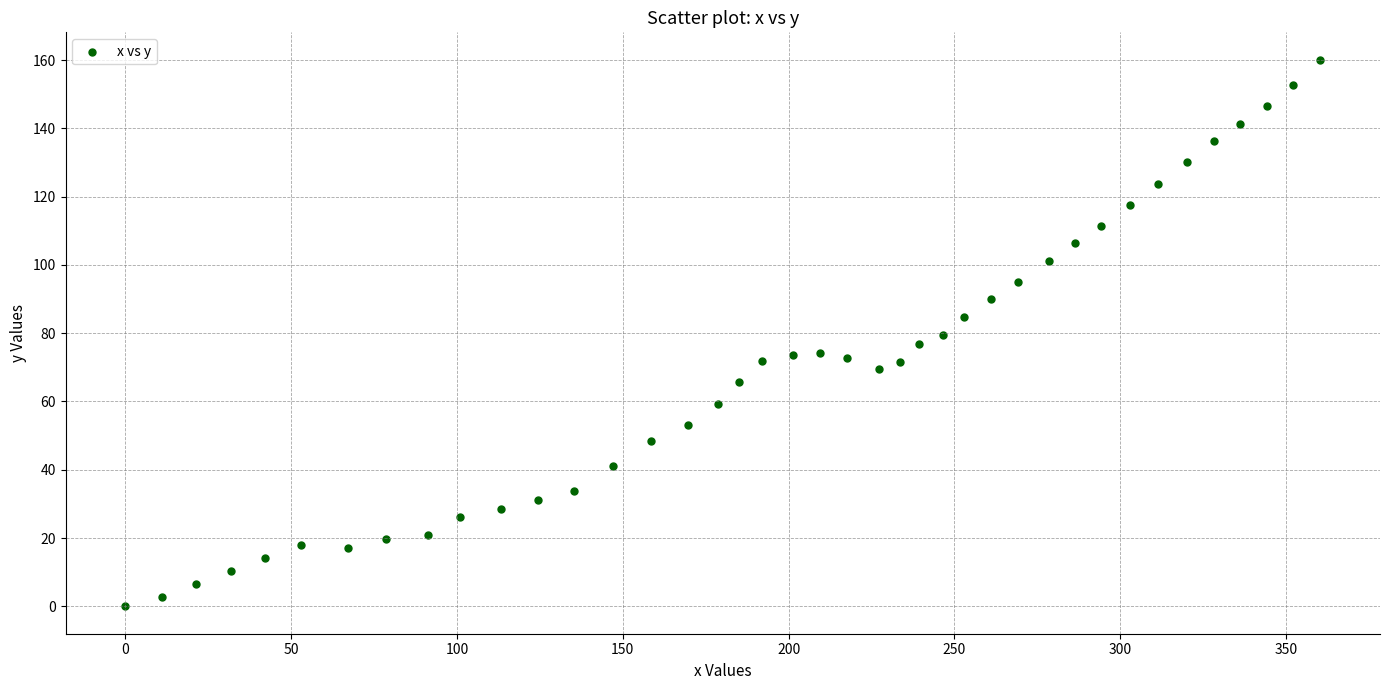

What is the range of Y values (max minus min)?

160.1